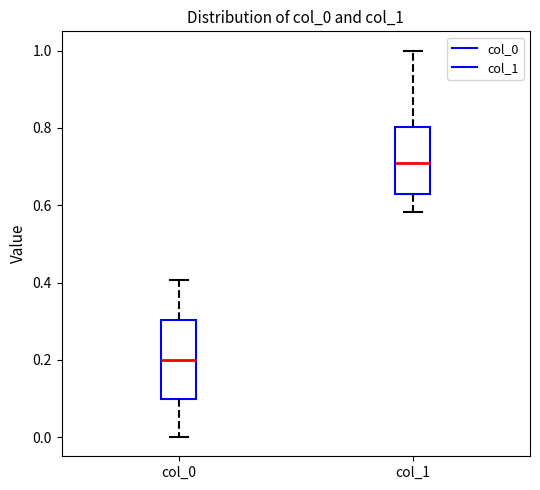

Where does the lower whisker of the box for col_1 end on the y-axis? The values are not printed on the chart, so give them approximately, as read against the axis.

0.58